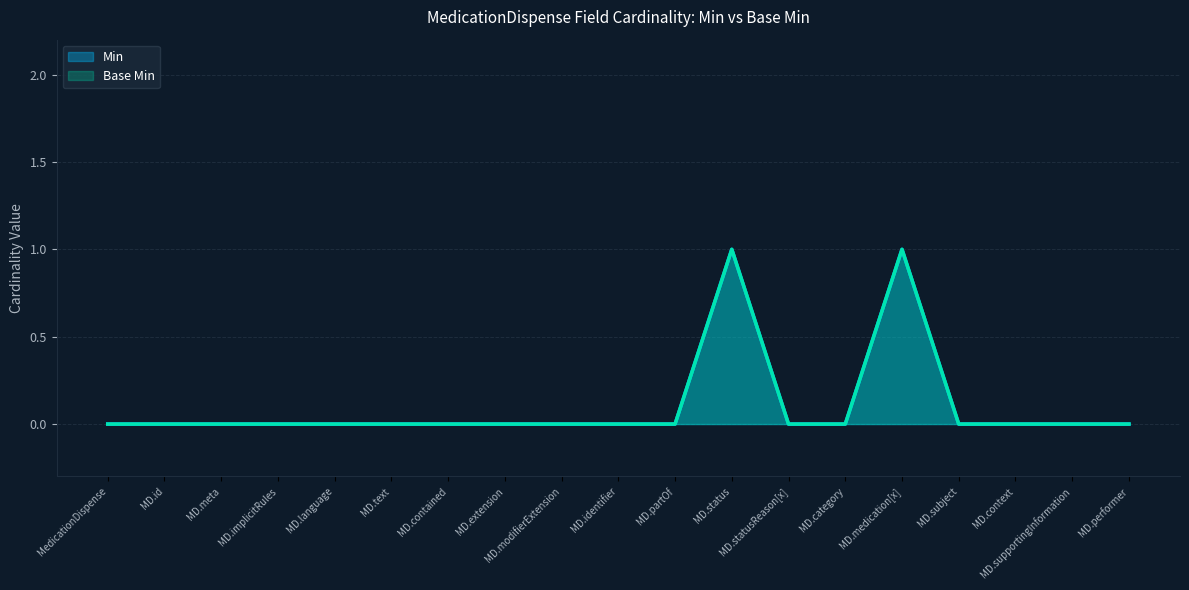

How many interior local peaks does the Base Min series have?

2